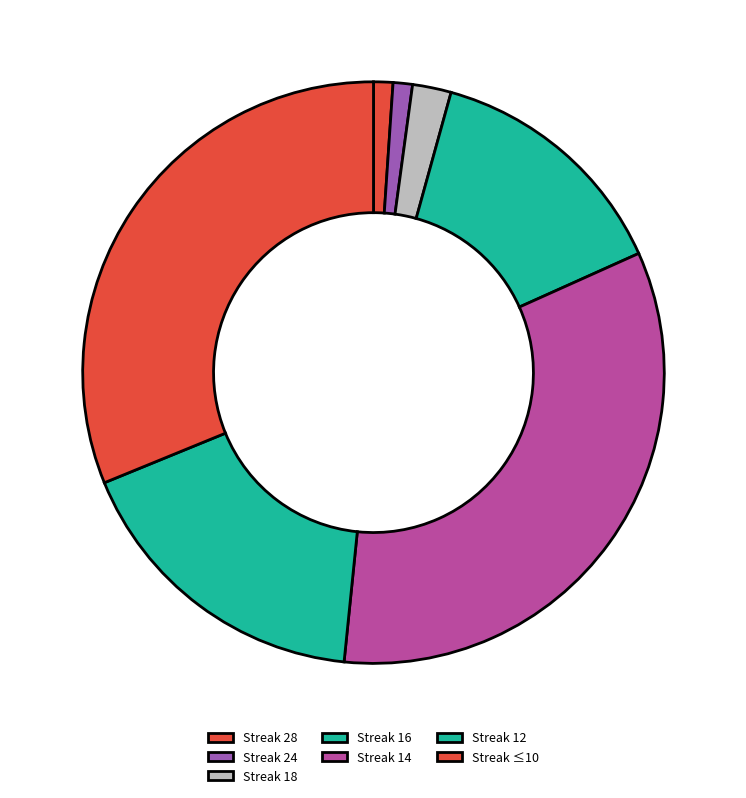

How many slices are in this pie chart?

7